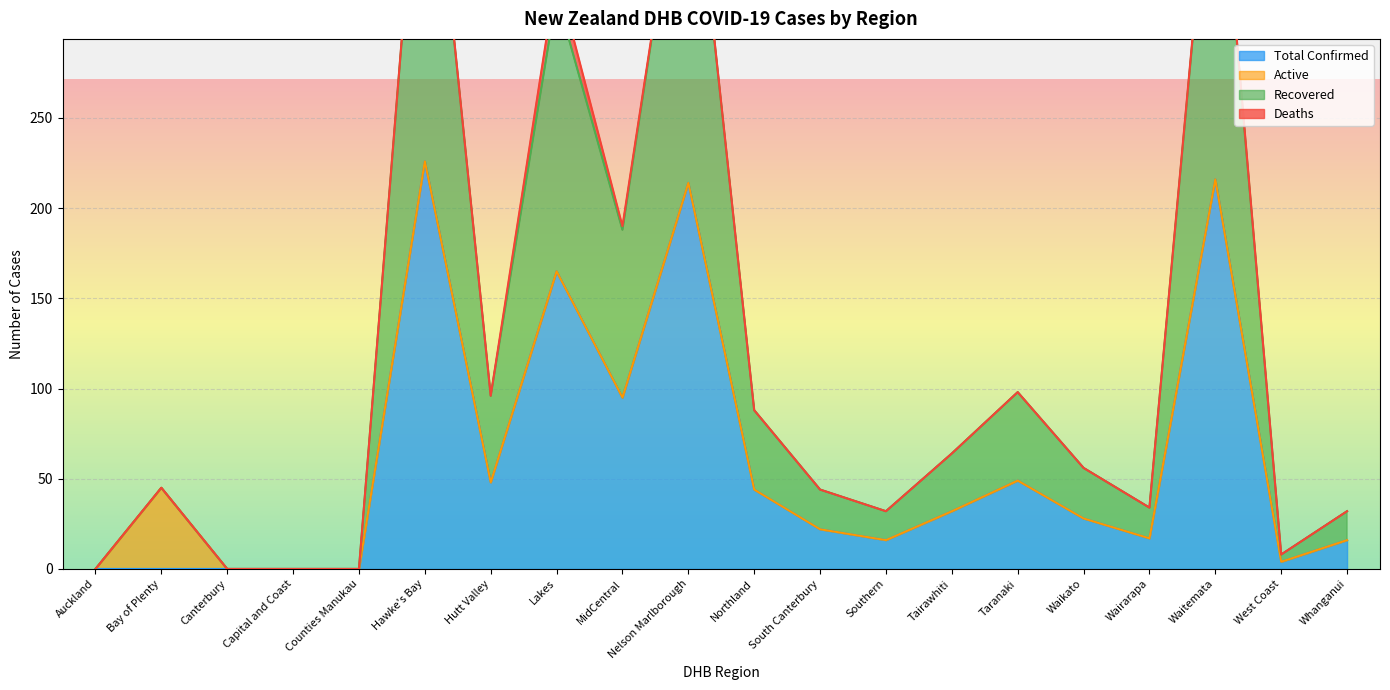

At which label does Total Confirmed reach its peak?

Hawke's Bay